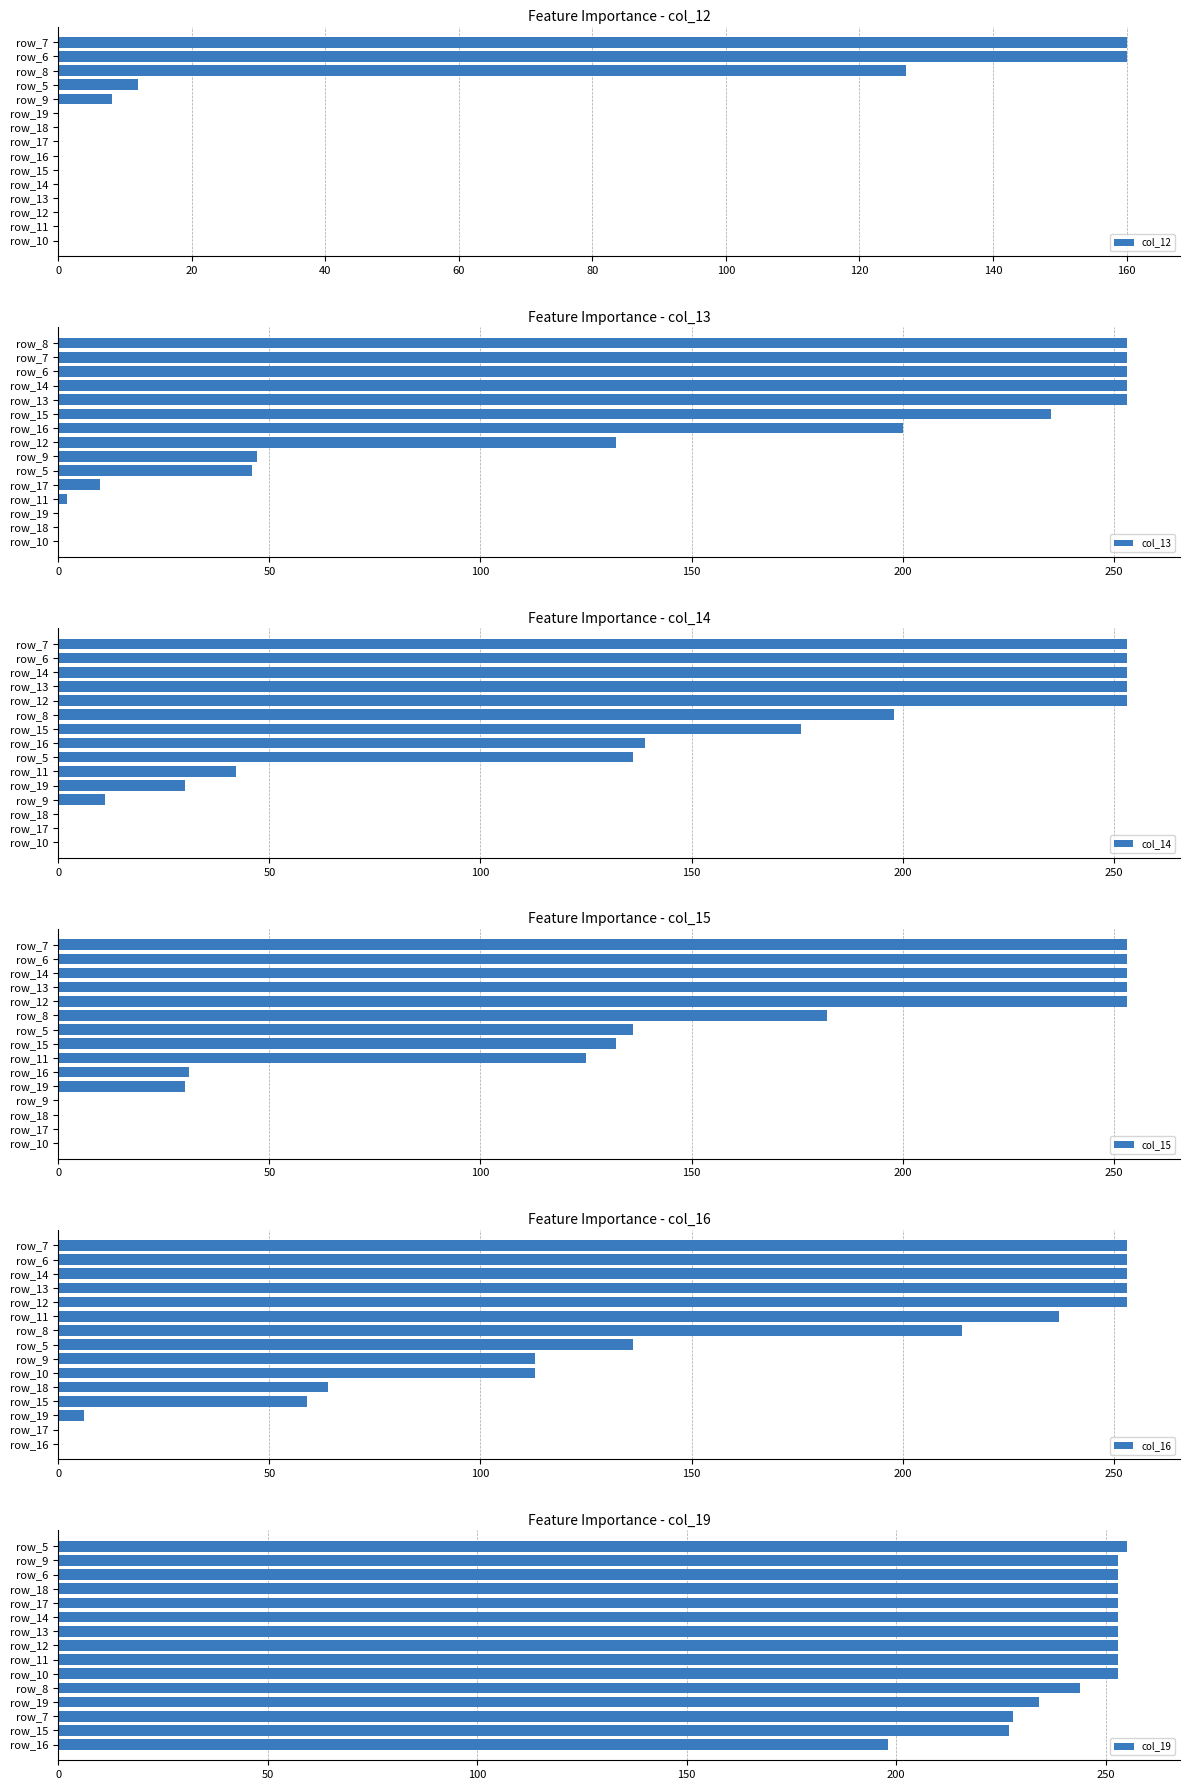

Is the value of col_12 at 11 greater than the value of col_15 at 11?

No